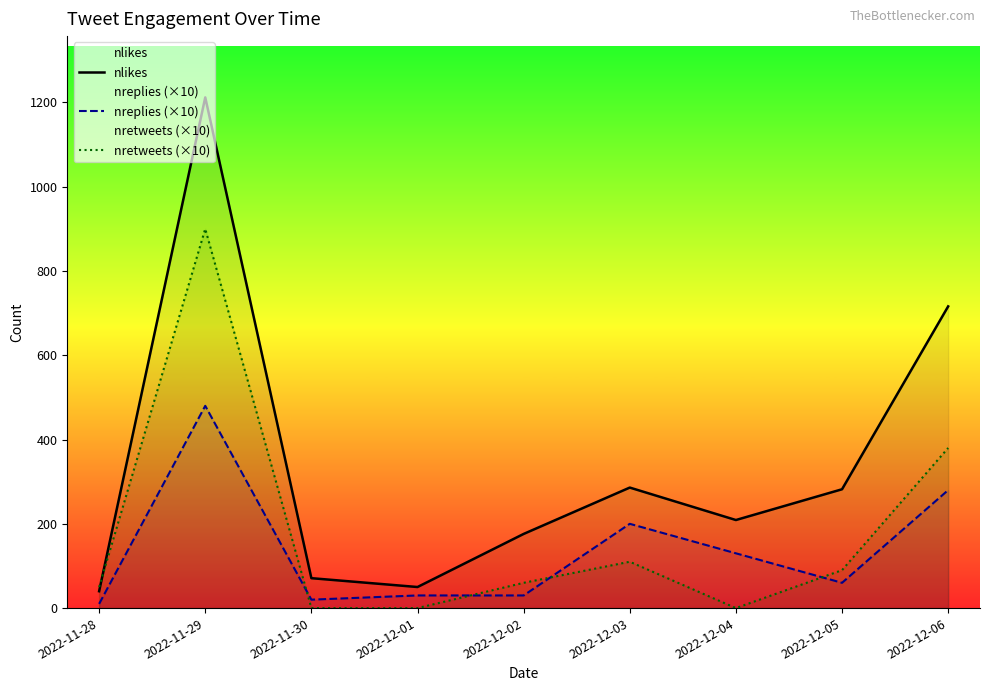

At which label does nreplies (×10) reach its peak?

2022-11-29